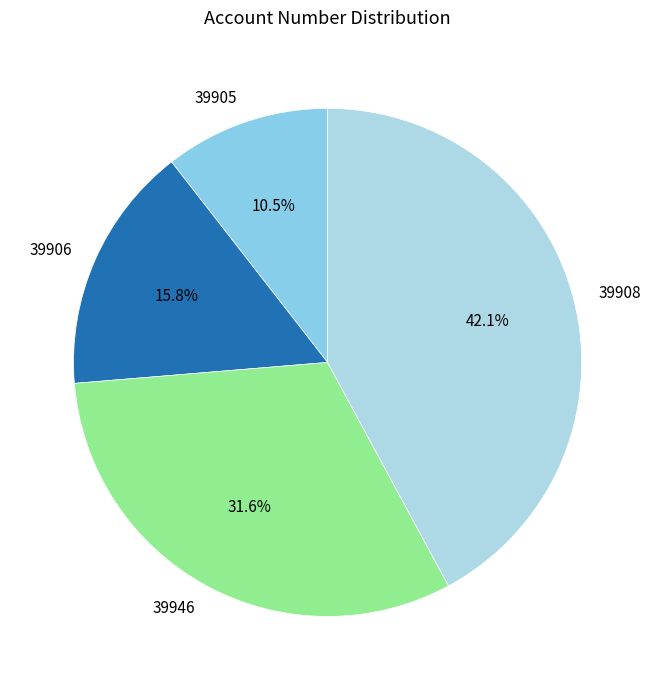

Which category has the biggest portion of the pie?

39908